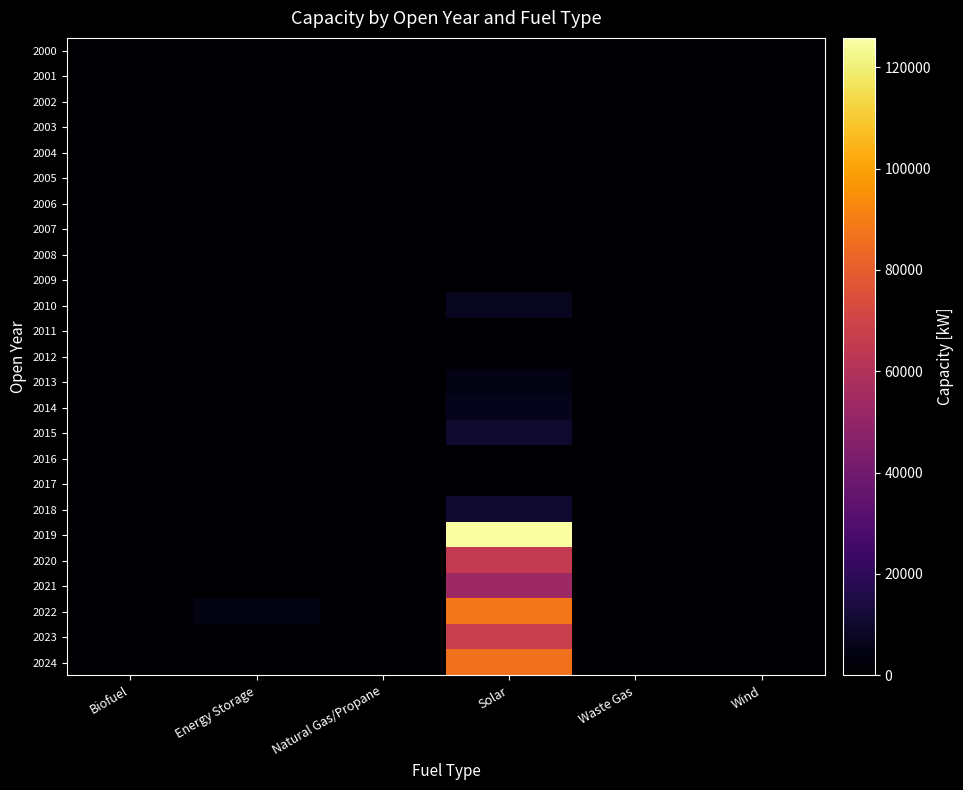

Rank the series at Waste Gas from highest to lowest value.

2000, 2001, 2002, 2003, 2004, 2005, 2006, 2007, 2008, 2009, 2010, 2011, 2012, 2013, 2014, 2015, 2016, 2017, 2018, 2019, 2020, 2021, 2022, 2023, 2024